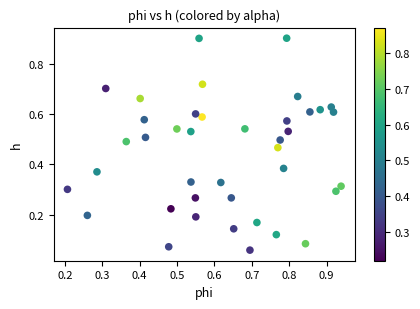

What is the range of Y values (max minus min)?

0.8